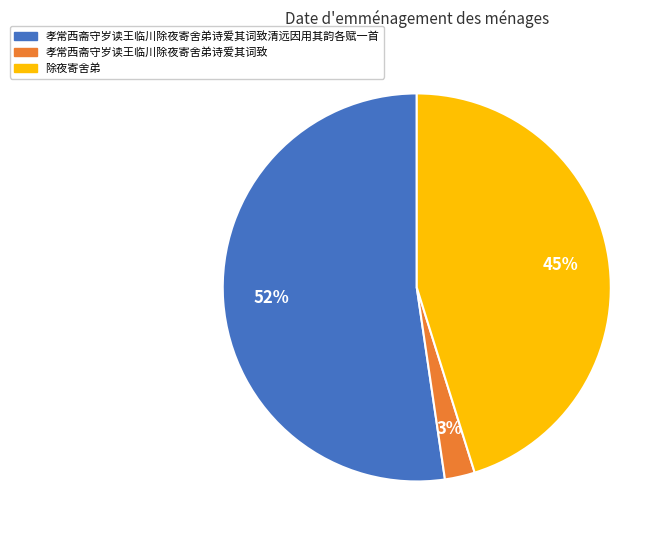

Does any single category account for the majority?

Yes